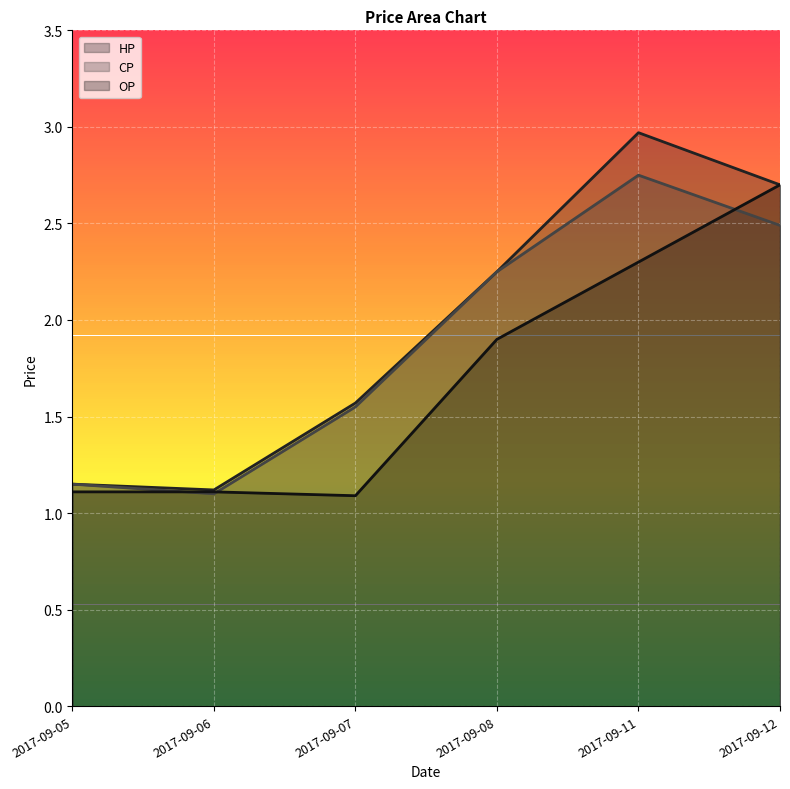

True or false: HP and OP cross at least once.

False